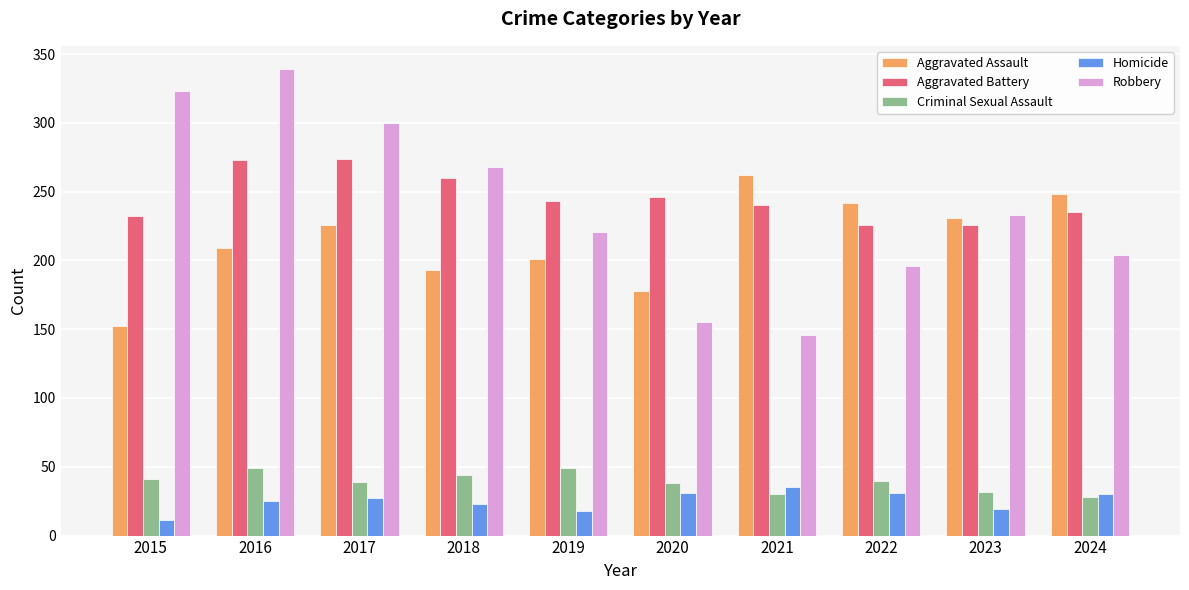

What are all the series names shown in the legend?

Aggravated Assault, Aggravated Battery, Criminal Sexual Assault, Homicide, Robbery